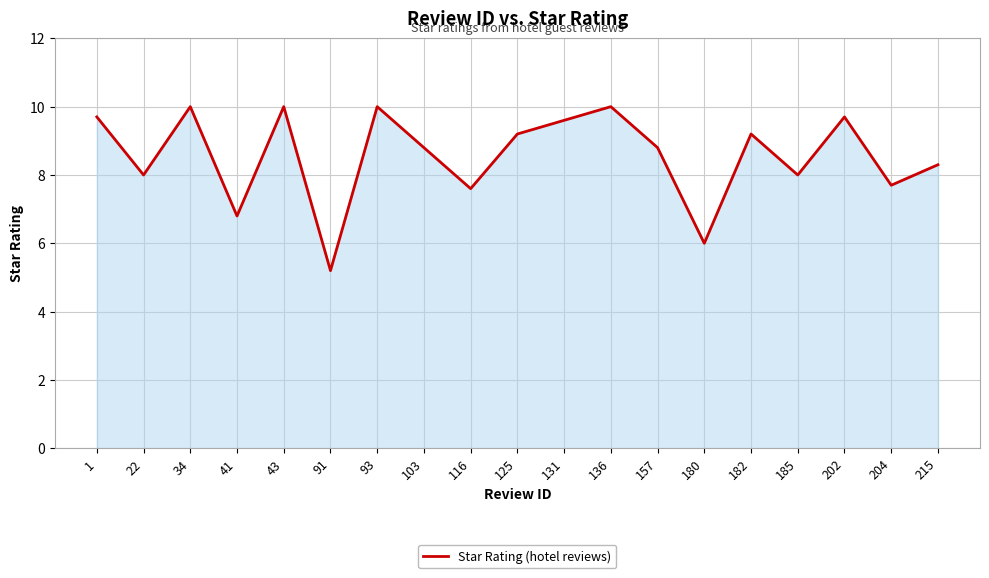

Reading left to right, extract all data points from this chart.

9.7	8.0	10.0	6.8	10.0	5.2	10.0	8.8	7.6	9.2	9.6	10.0	8.8	6.0	9.2	8.0	9.7	7.7	8.3